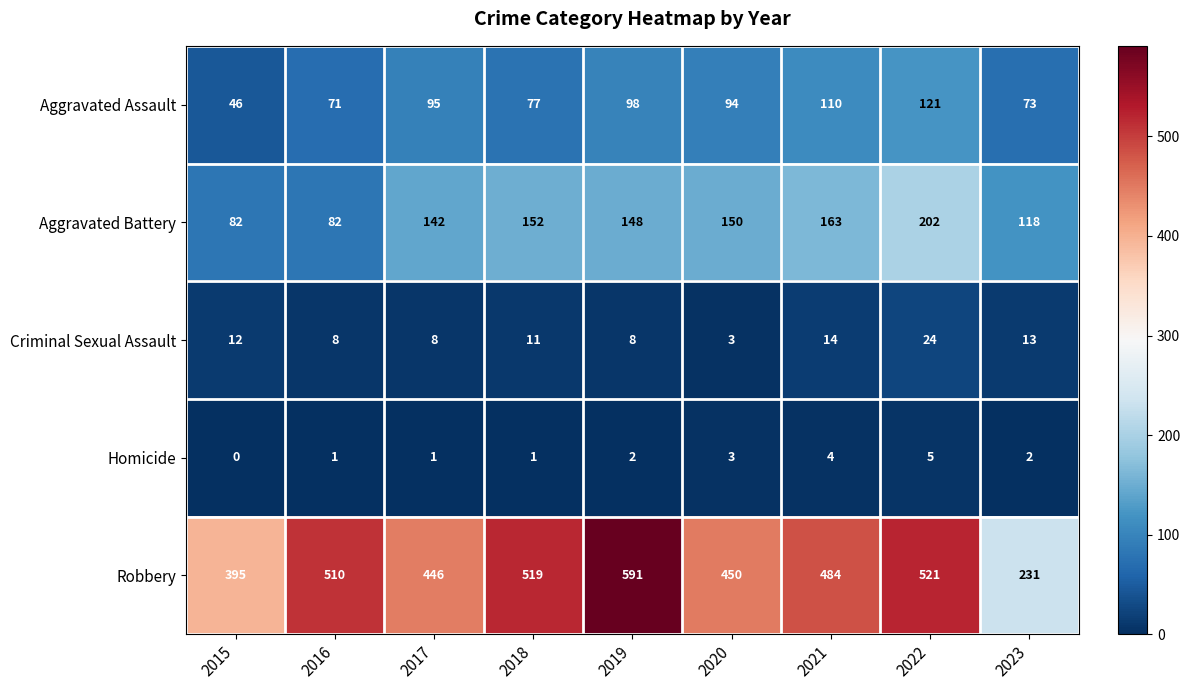

The Criminal Sexual Assault series shows 4 at 2019. True or false?

False